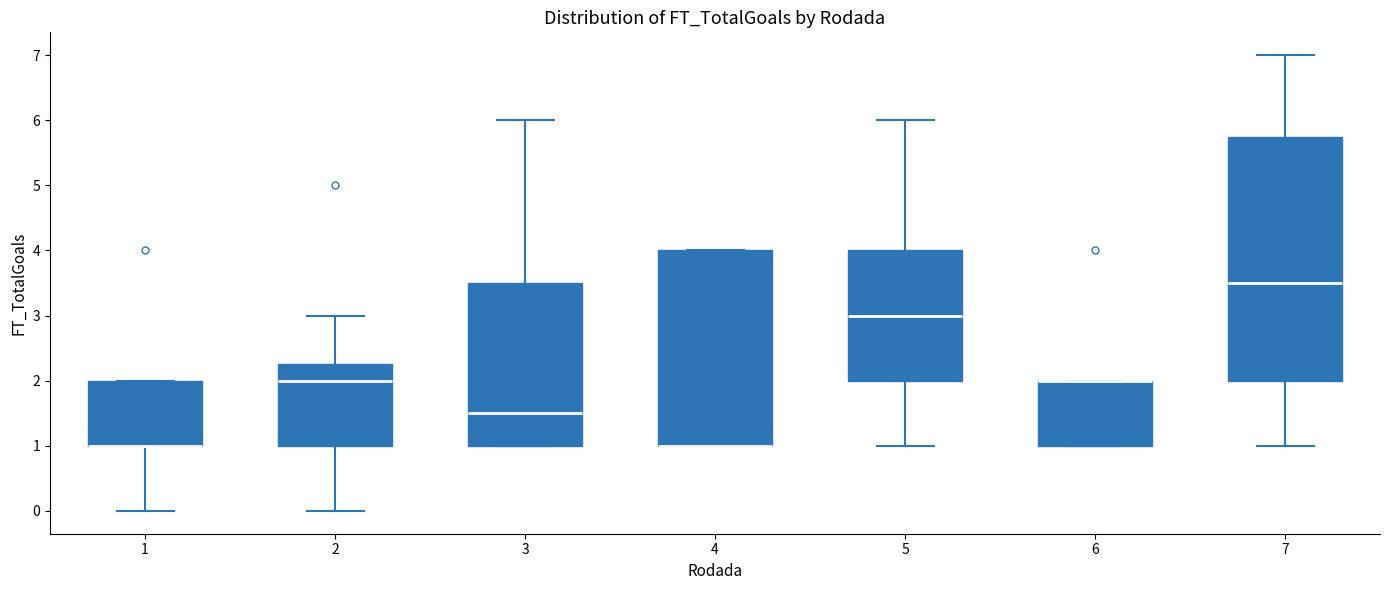

Where does the upper whisker of the box at x = 7 end on the y-axis? The values are not printed on the chart, so give them approximately, as read against the axis.

7.0